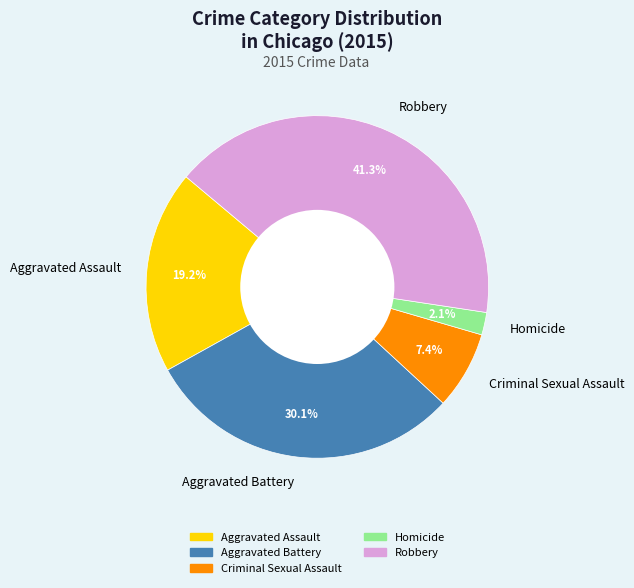

What percentage is the Aggravated Assault slice, to the nearest percent?

19%